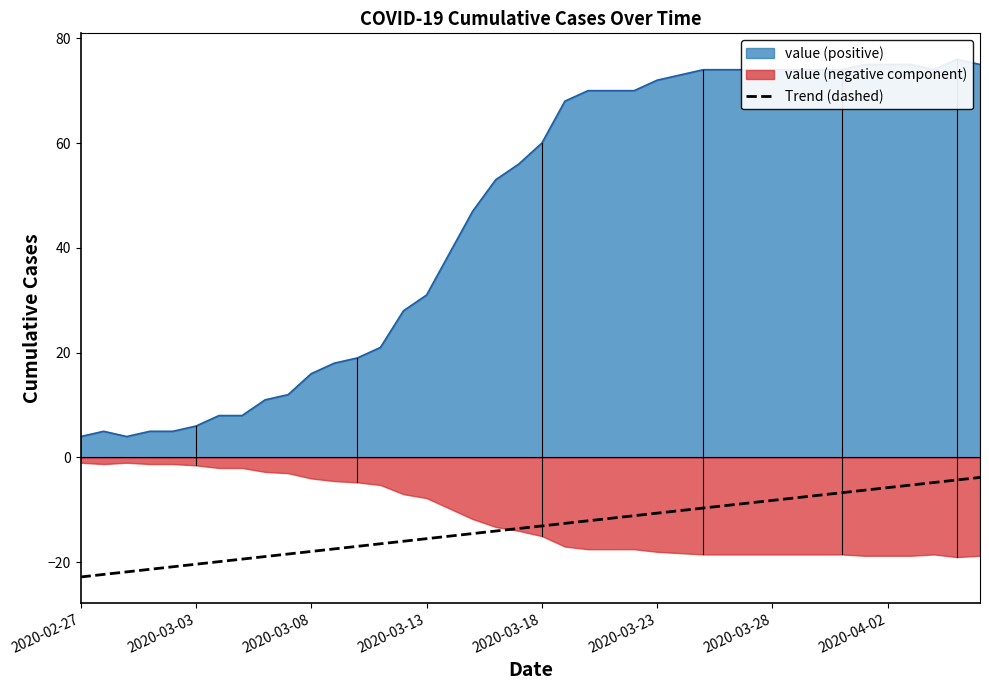

What is the minimum value for Trend (dashed)?

-22.8